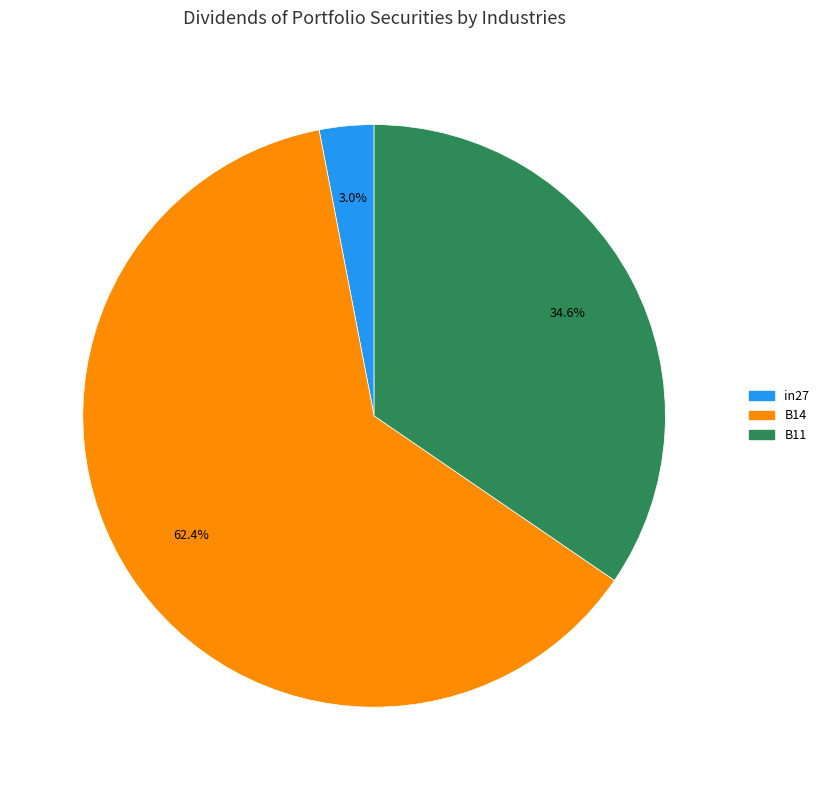

To the nearest percent, what portion does in27 represent?

3%